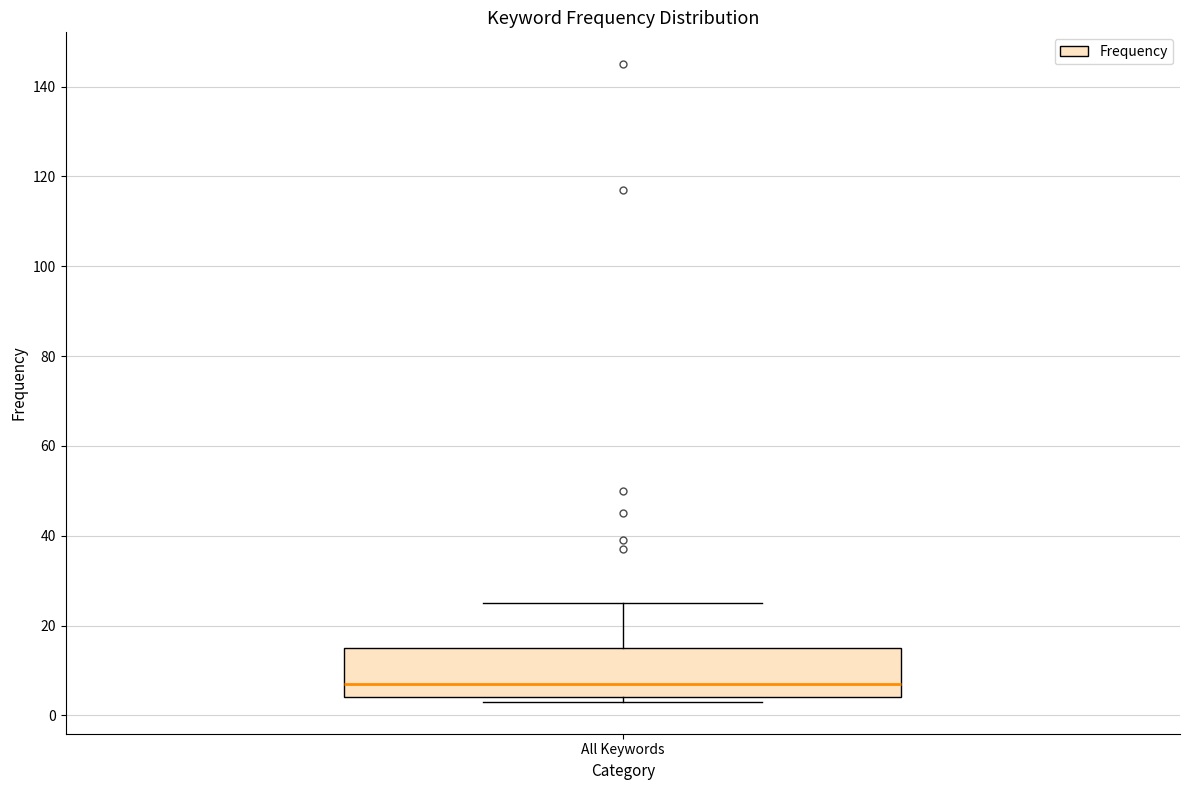

Read this box plot against the y-axis: the position of the median line, the range covered by the box, and the ends of both whiskers. The values are not printed on the chart, so give them approximately, as read against the axis.

median 8, box 4 to 16, whiskers 4 (just below the box's lower edge) to 26